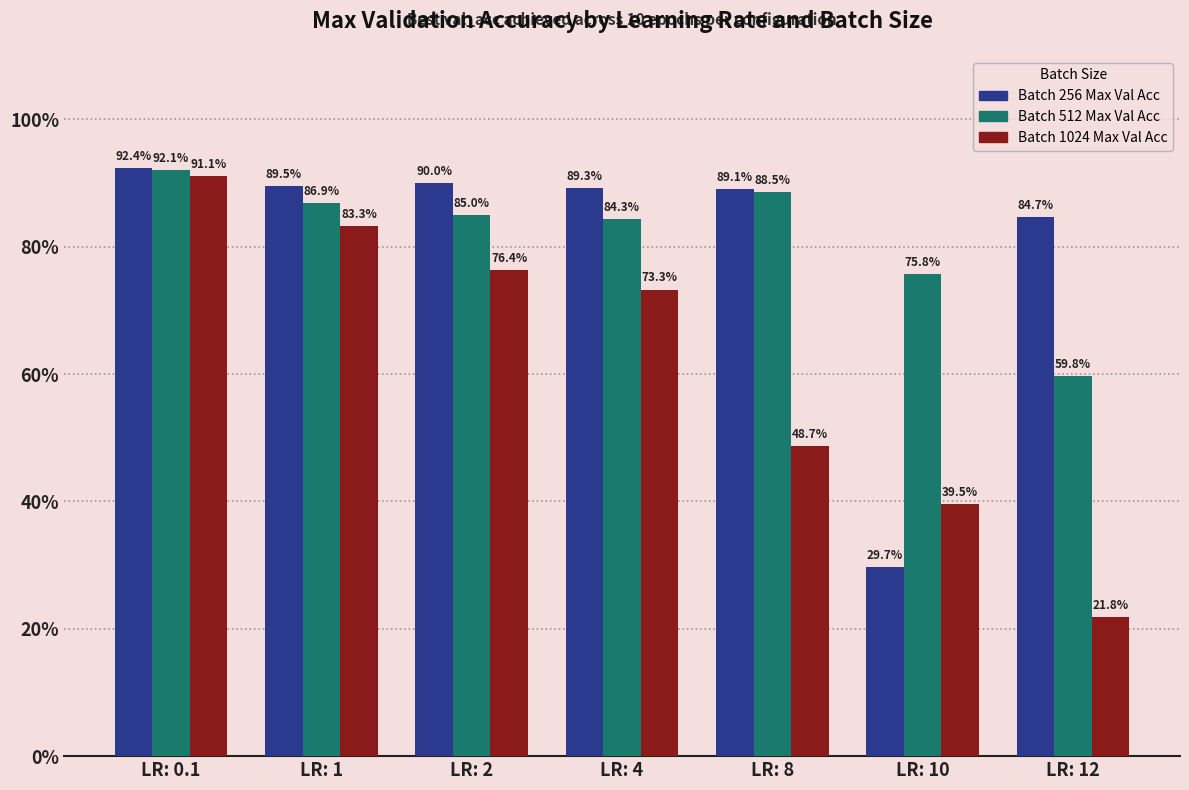

Rank the series by their maximum value, from lowest to highest.

Batch 1024 Max Val Acc, Batch 512 Max Val Acc, Batch 256 Max Val Acc